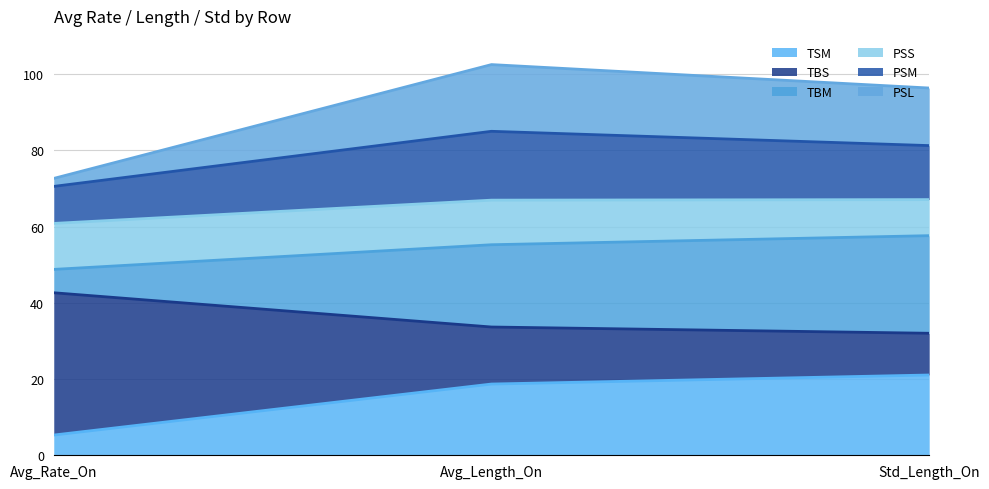

At which category does the chart reach its minimum across all series?

Avg_Rate_On